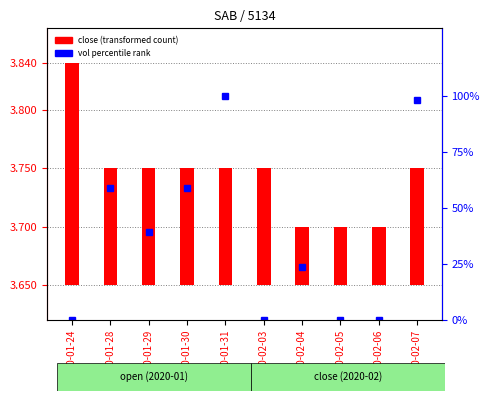

Which label corresponds to the largest value in the chart?

2020-01-24